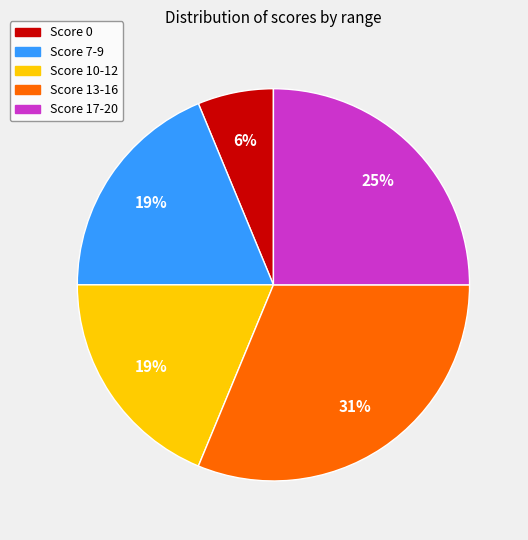

Does any single category account for the majority?

No